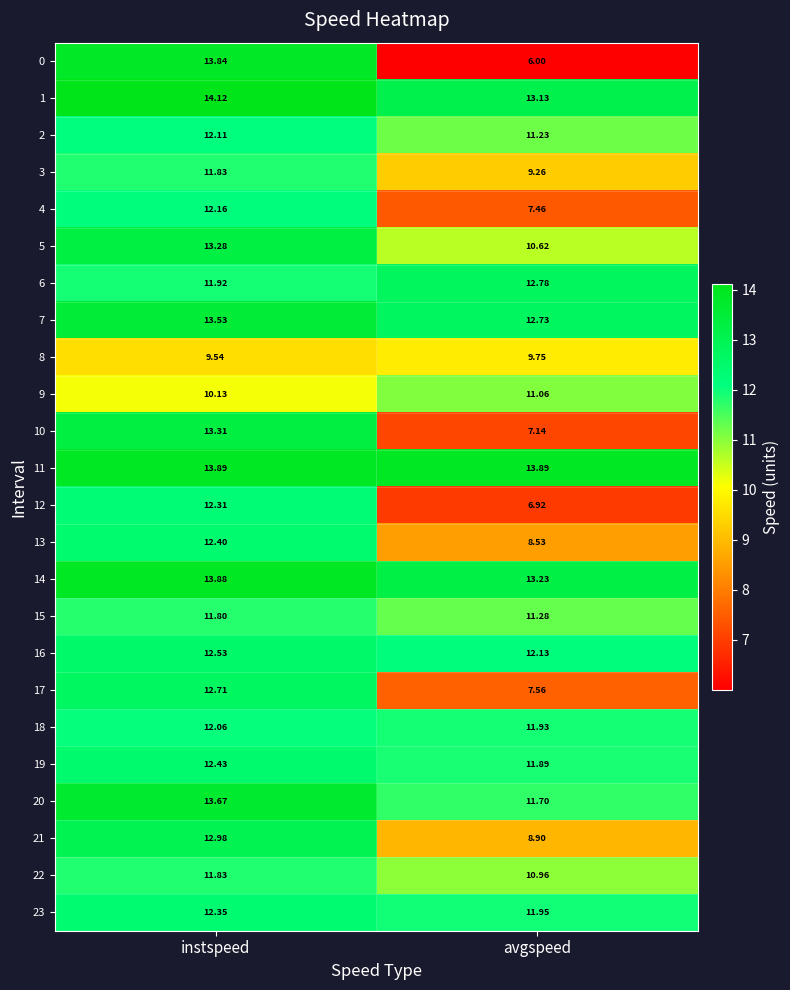

Where is 10 nearest to the value 10?

avgspeed